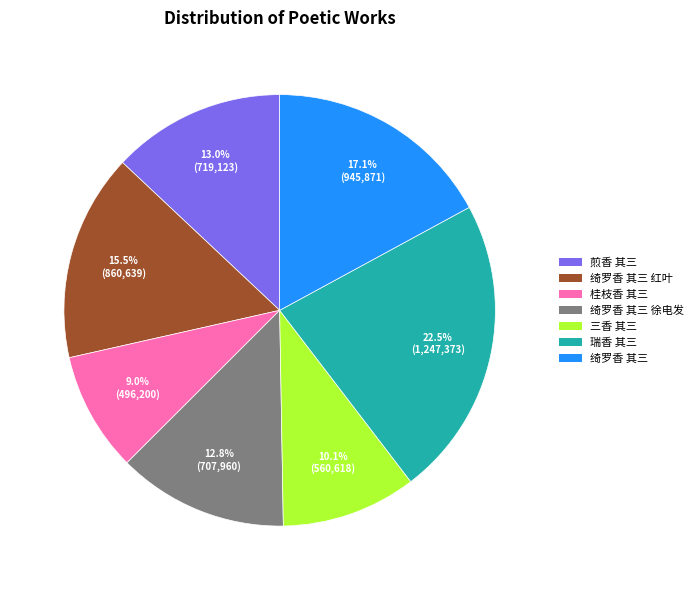

How many segments does this pie chart have?

7